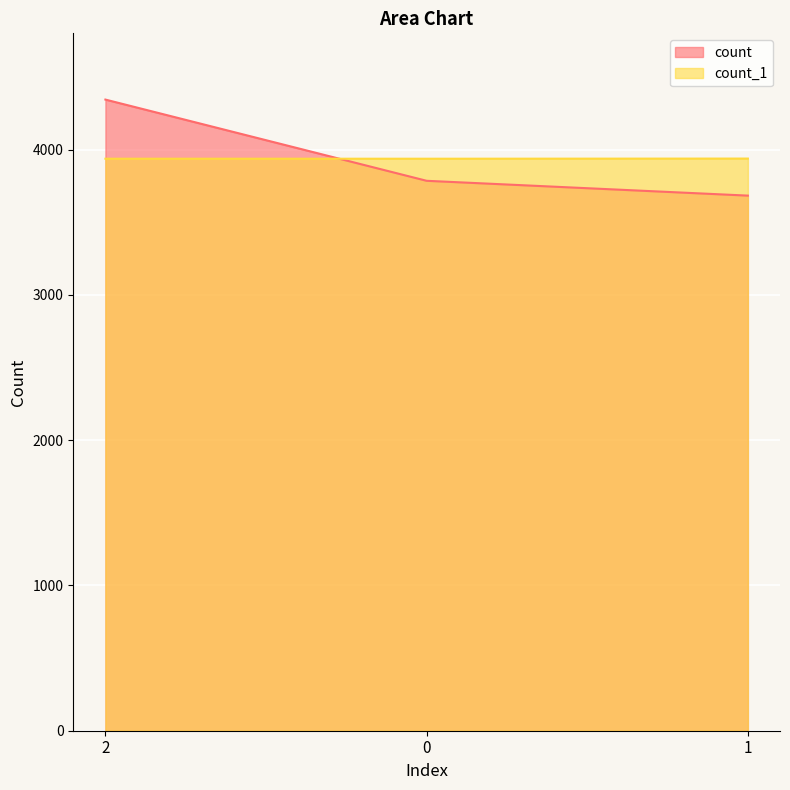

Which series has the largest total across all categories?

count